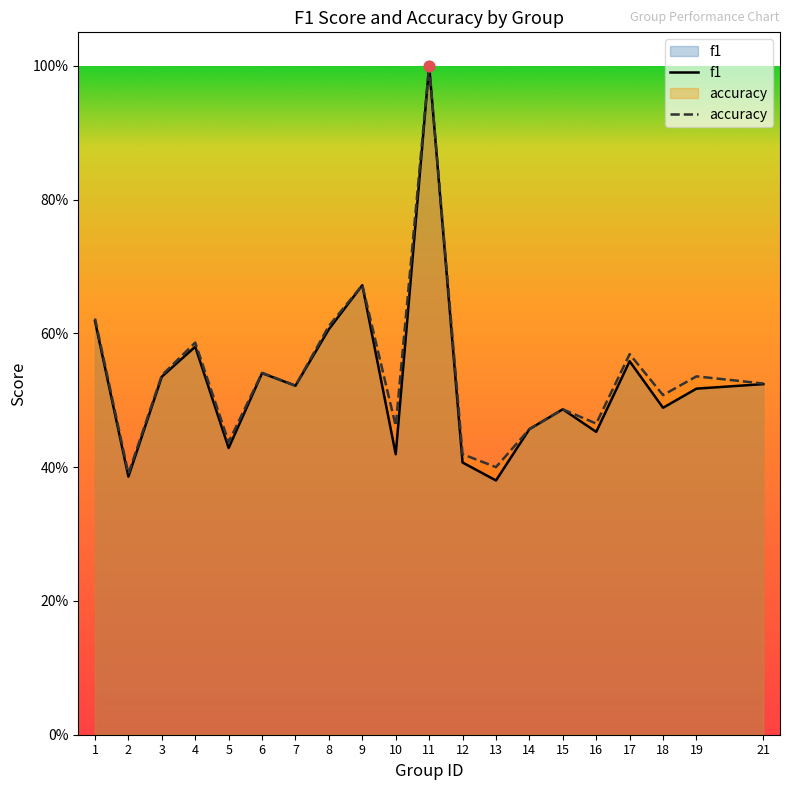

Which series has the widest spread of Y values?

f1